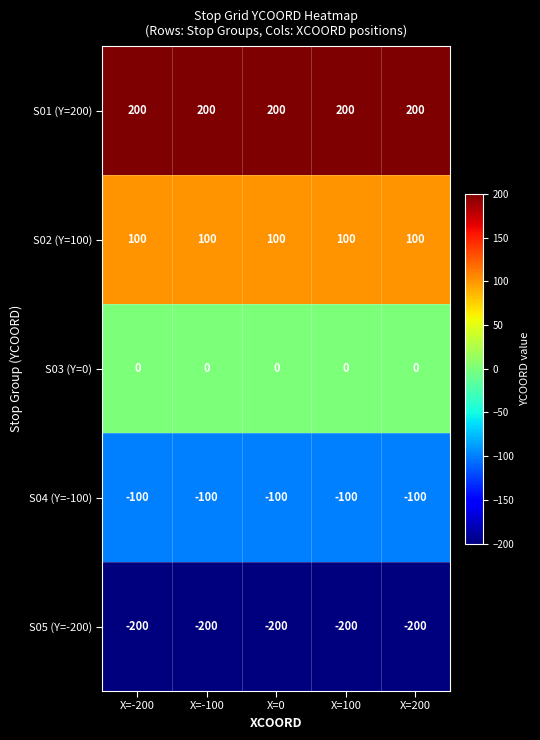

What is the sum of all S02 (Y=100) values?

500